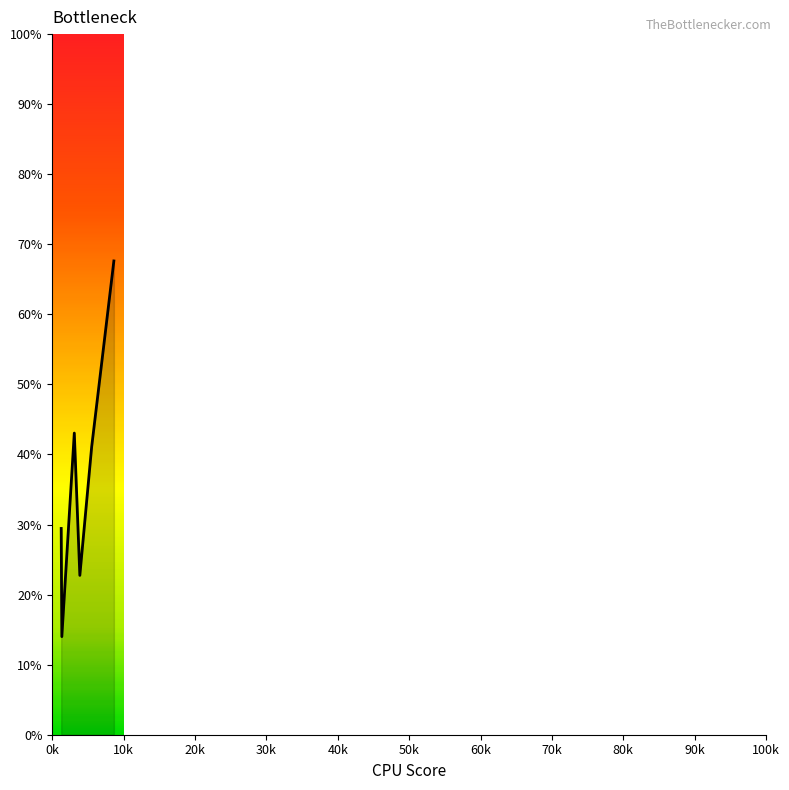

What is the difference between the maximum and minimum values?

53.6